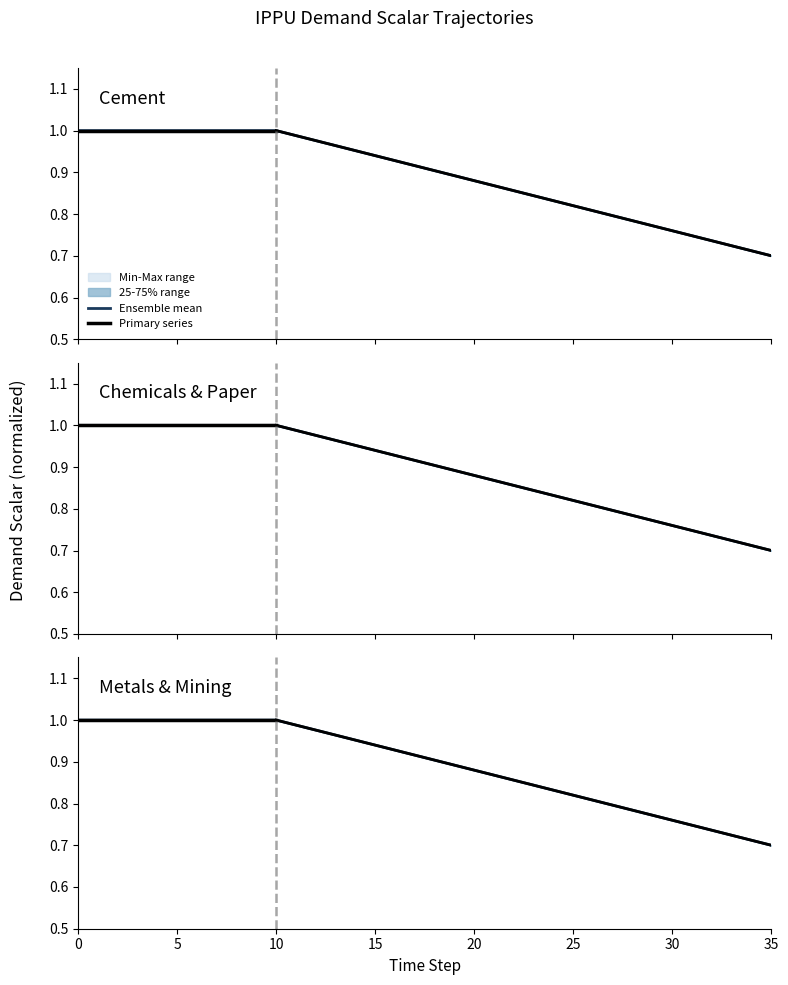

What is the difference between the demscalar_ippu_cement values at 0 and 28?

0.2